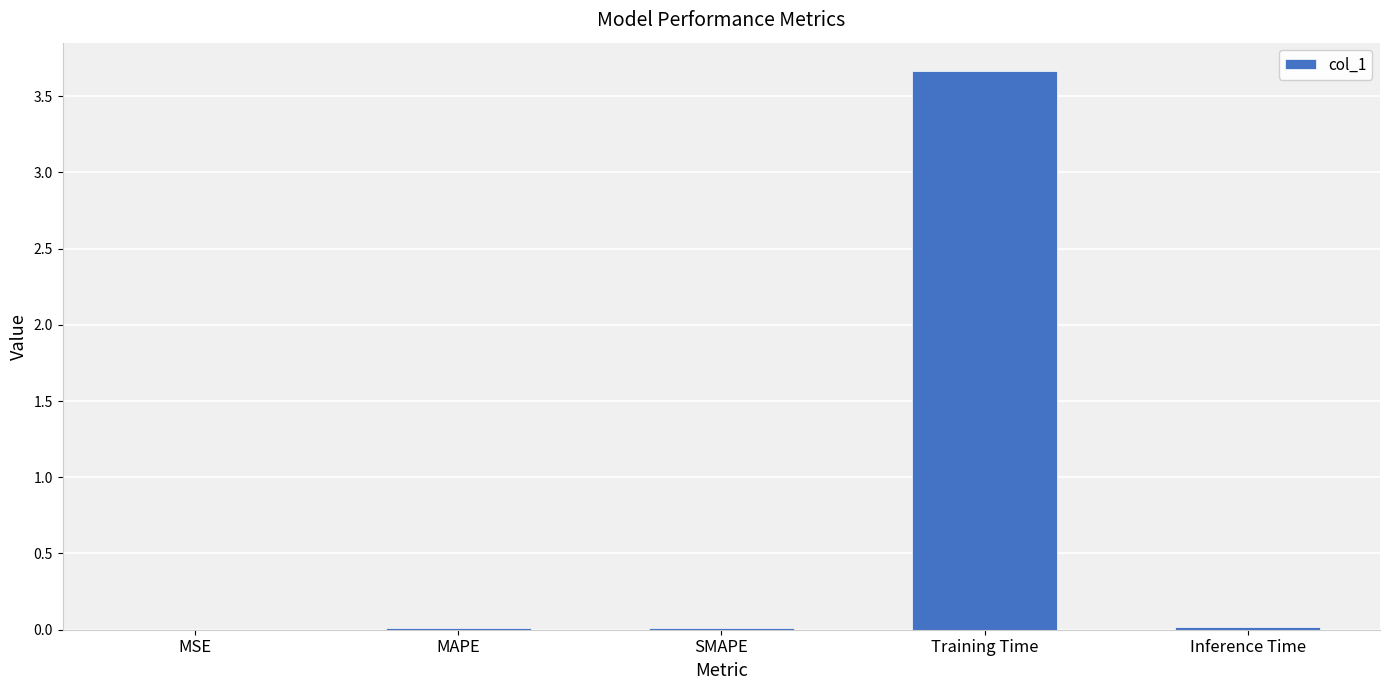

Is it true that the value at MSE is 0.0?

True